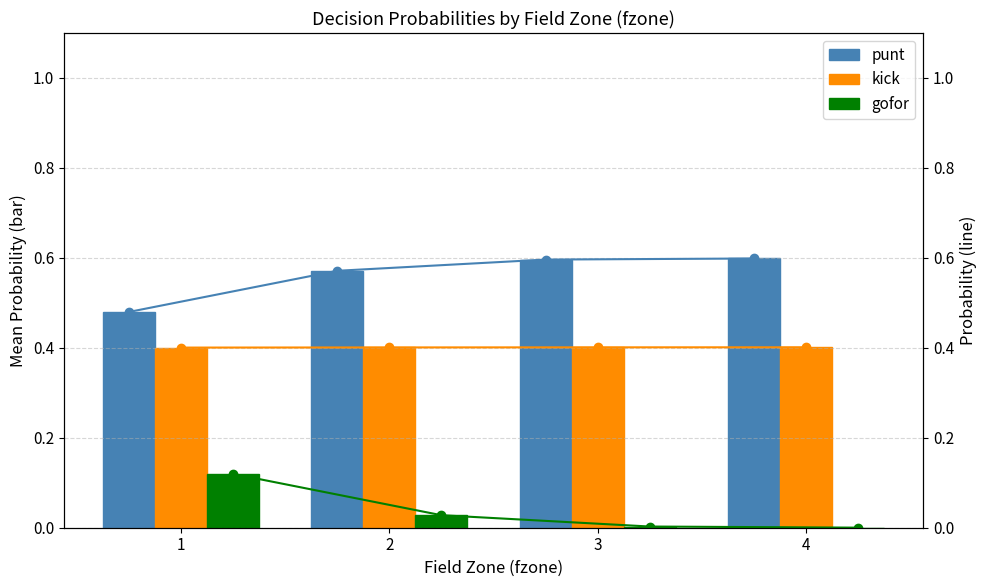

What is the sum of all kick values?

1.6